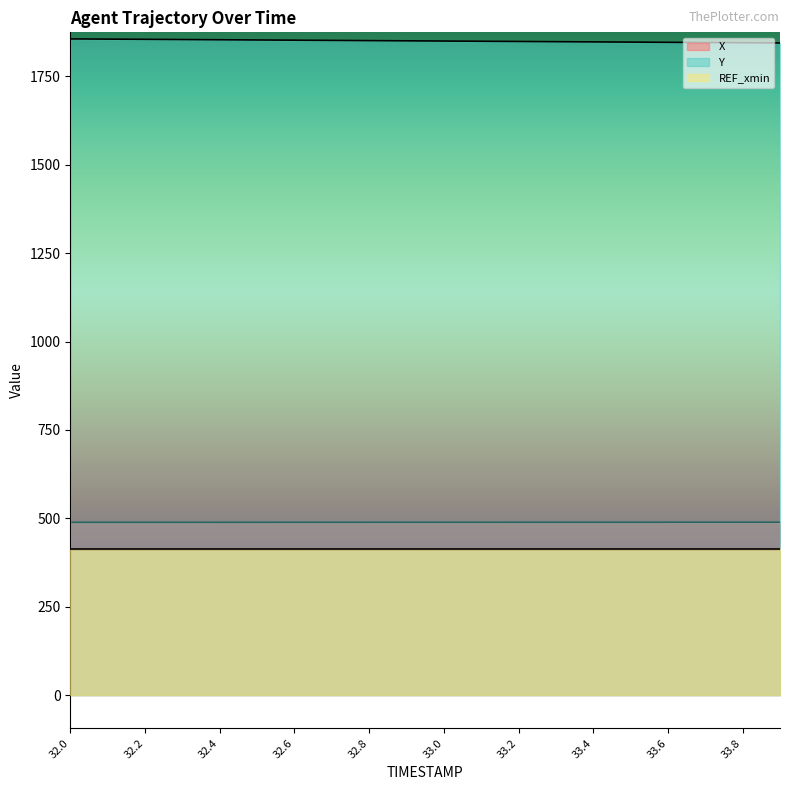

Between 33.3 and 33.6, which series saw the biggest shift?

Y